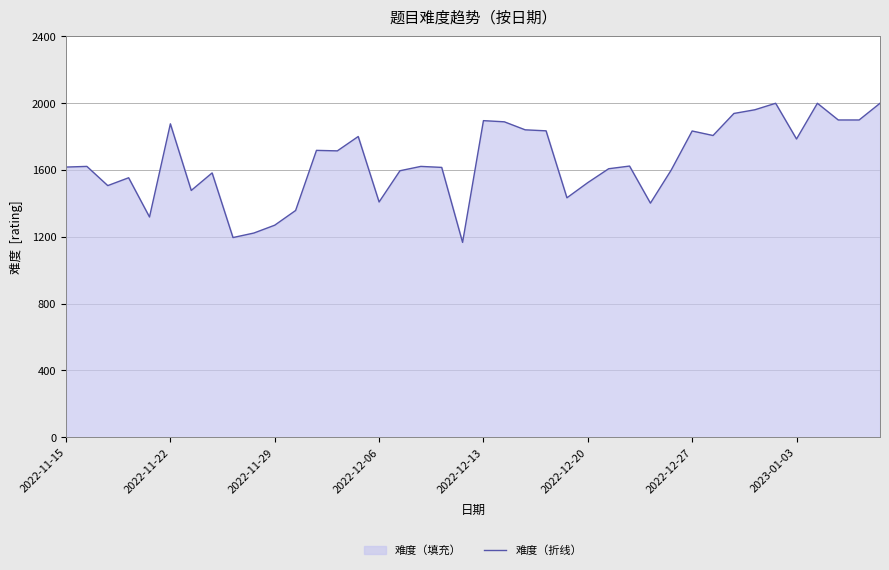

Reading left to right, transcribe all the data shown in this chart.

2022-11-15=1618	2022-11-16=1622	2022-11-17=1507	2022-11-18=1554	2022-11-21=1319	2022-11-22=1877	2022-11-23=1478	2022-11-24=1583	2022-11-25=1196	2022-11-27=1223	2022-11-29=1270	2022-11-30=1358	2022-12-01=1718	2022-12-02=1715	2022-12-05=1801	2022-12-06=1409	2022-12-07=1596	2022-12-08=1622	2022-12-09=1616	2022-12-12=1167	2022-12-13=1896	2022-12-14=1889	2022-12-15=1841	2022-12-16=1835	2022-12-19=1434	2022-12-20=1525	2022-12-21=1608	2022-12-22=1624	2022-12-23=1402	2022-12-26=1601	2022-12-27=1834	2022-12-28=1807	2022-12-29=1939	2022-12-30=1961	2023-01-02=2000	2023-01-03=1786	2023-01-04=2000	2023-01-05=1900	2023-01-06=1900	2023-01-09=2000